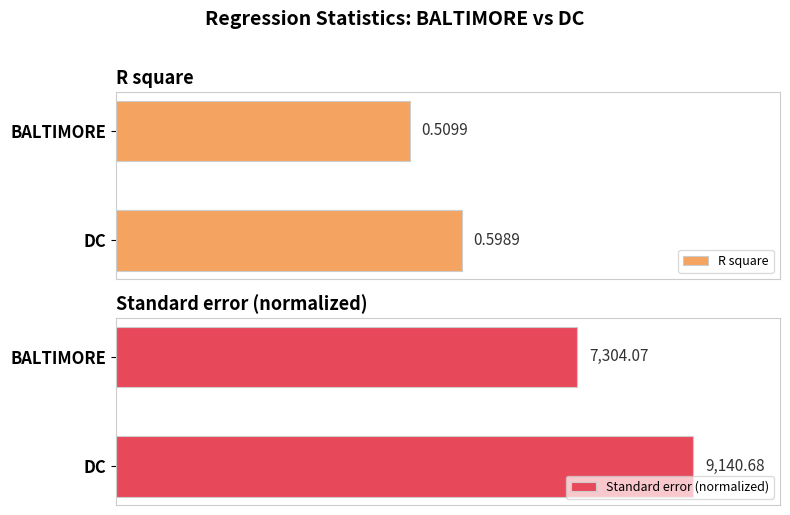

At which label is R square closest to 0?

BALTIMORE